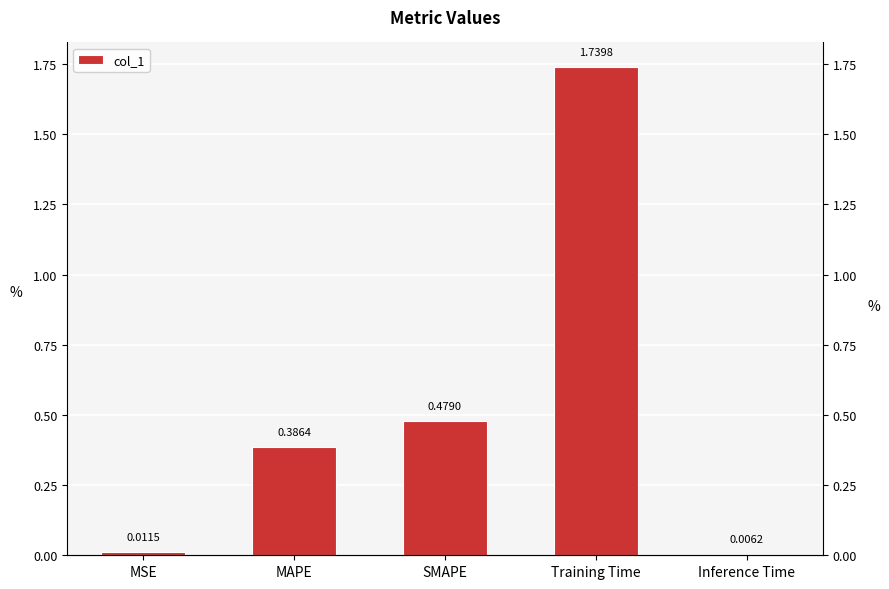

List the labels in order of value, largest first.

Training Time, SMAPE, MAPE, MSE, Inference Time